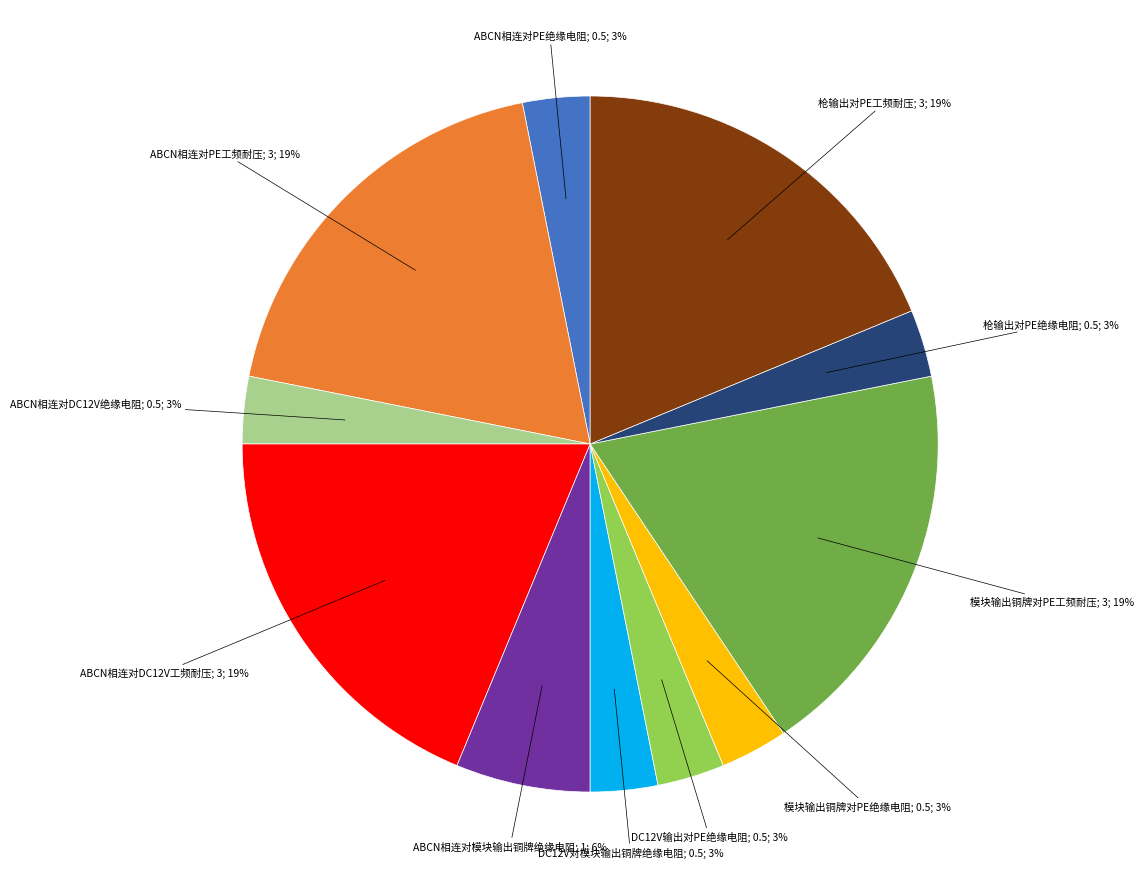

Count the number of slices in the pie.

11